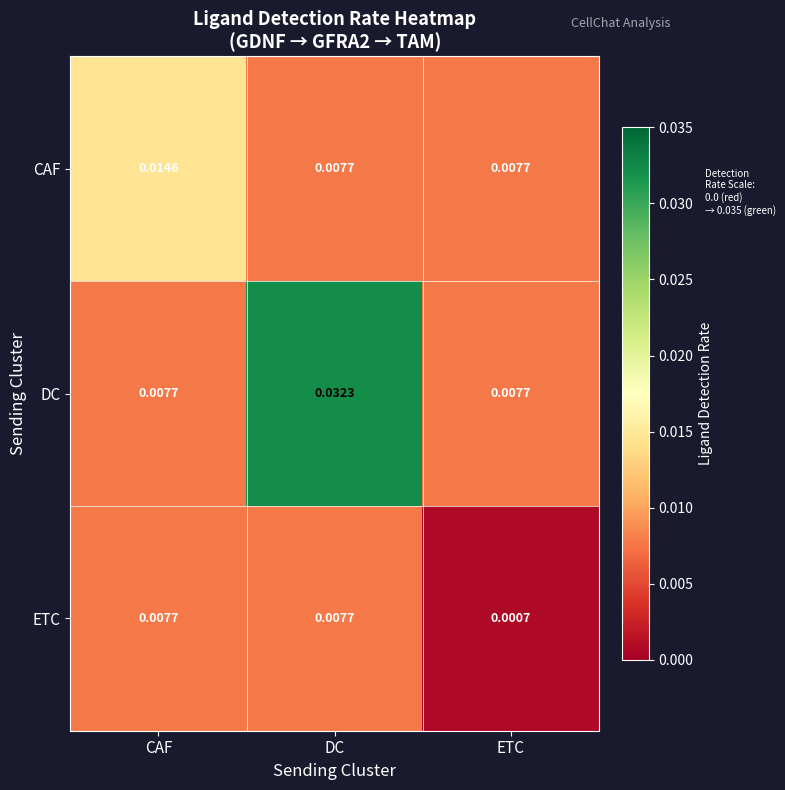

At how many categories does at least one series exceed 0?

3